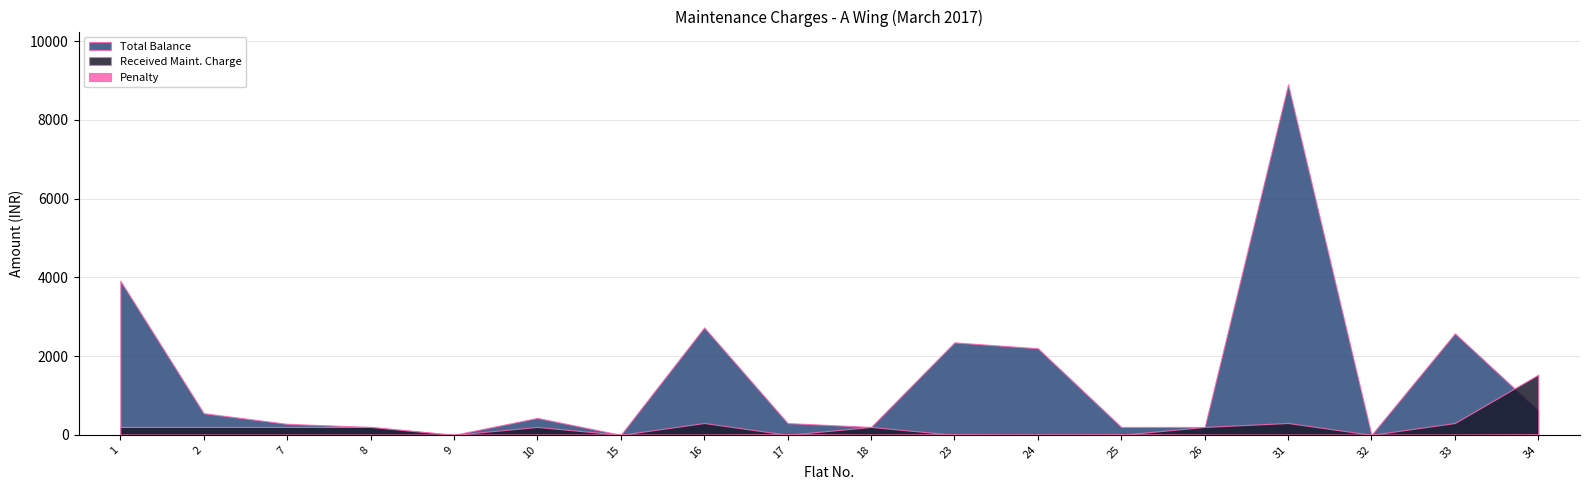

What is the highest value of the Received Maint. Charge series?

1530